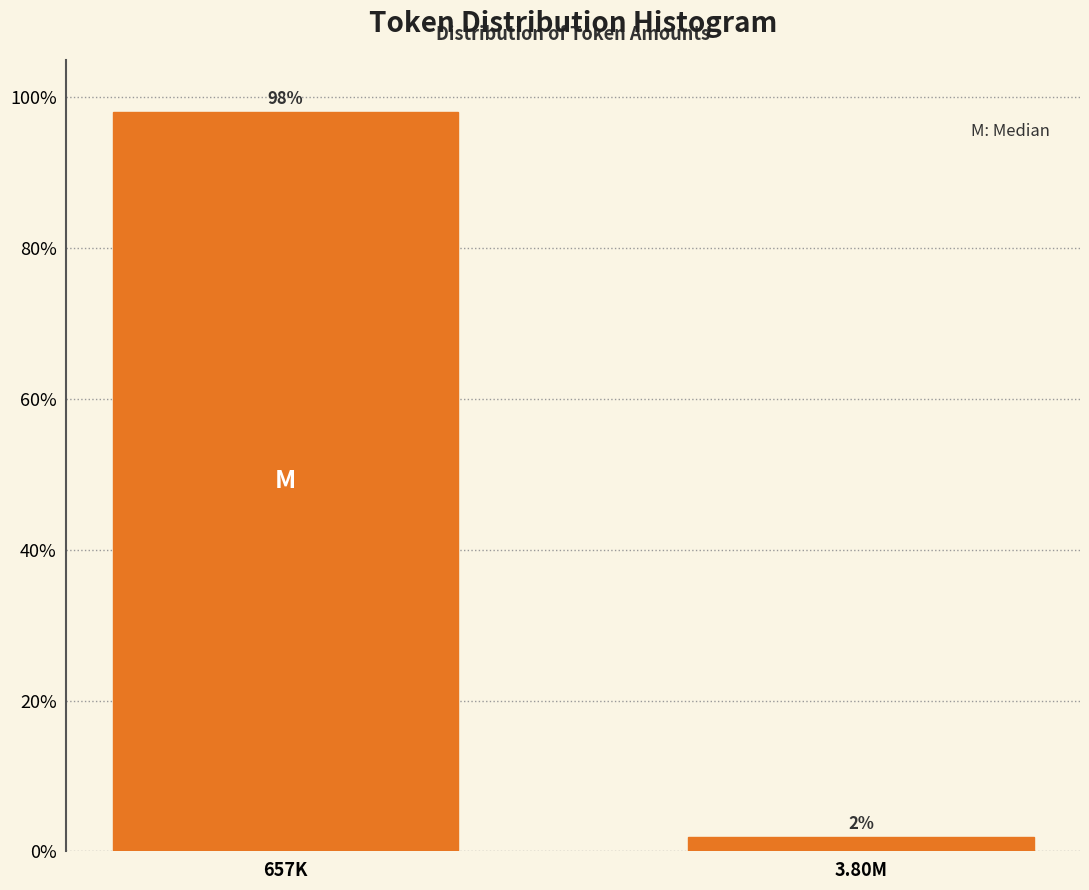

Rank the categories by value from highest to lowest.

657K, 3.80M